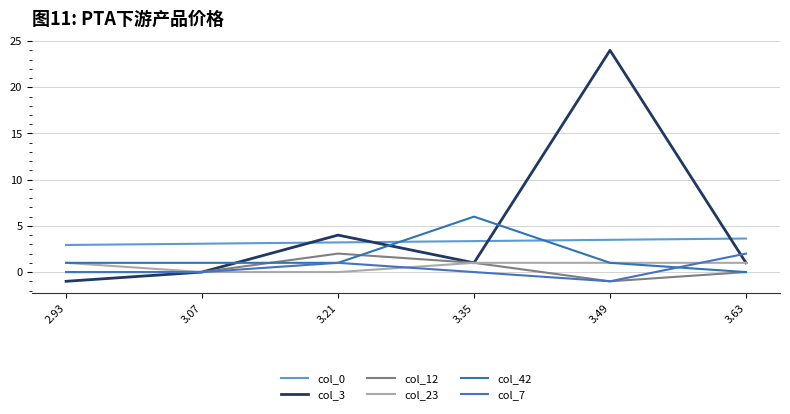

True or false: col_12 and col_23 cross at least once.

False